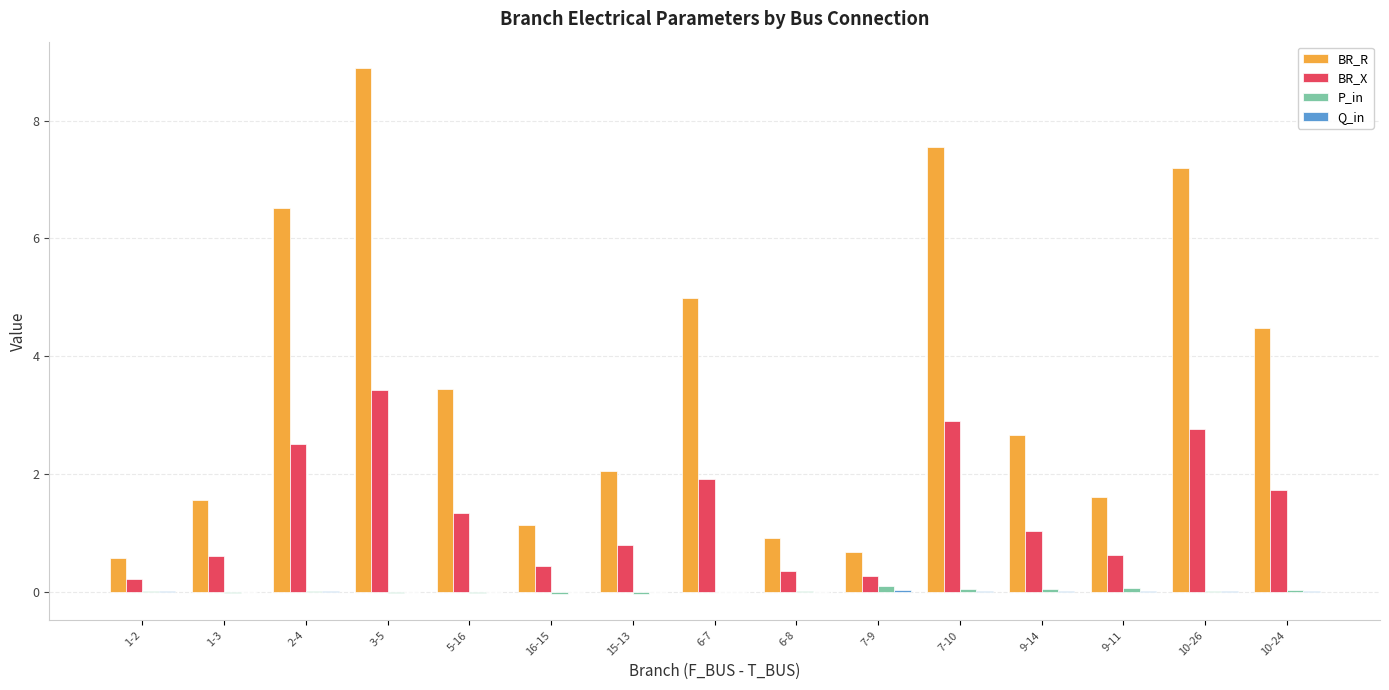

The value of BR_X at 9-11 is 0.6. True or false?

True